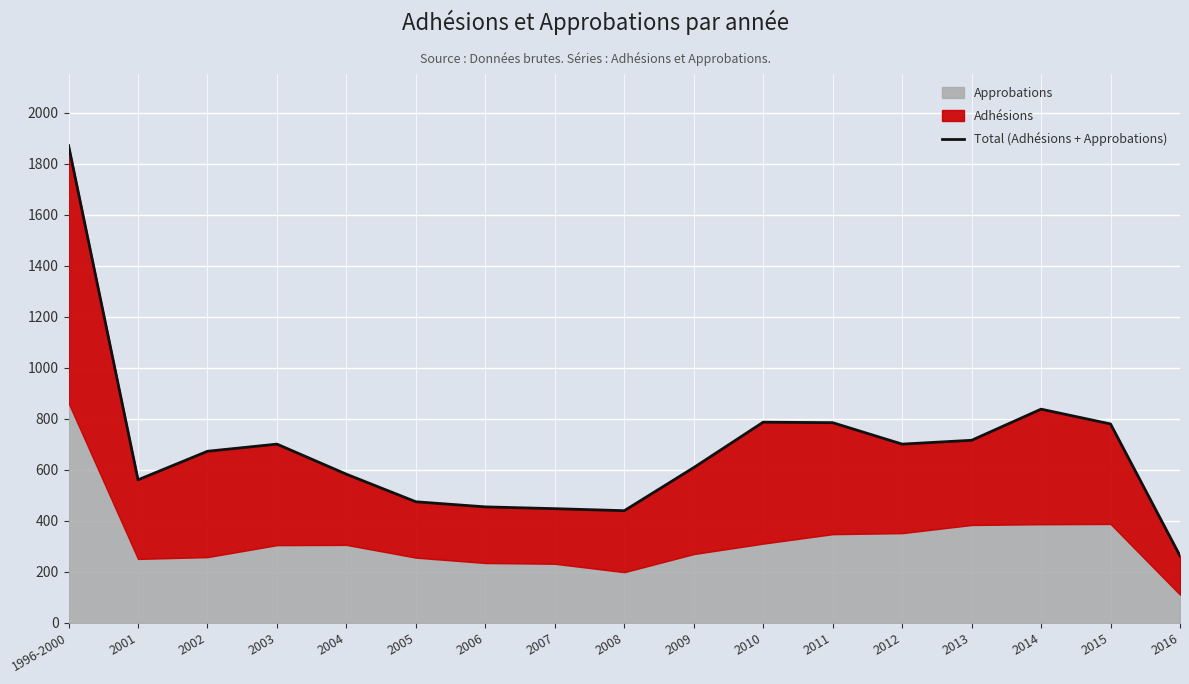

What is the label of the 7th point from the left?

2006